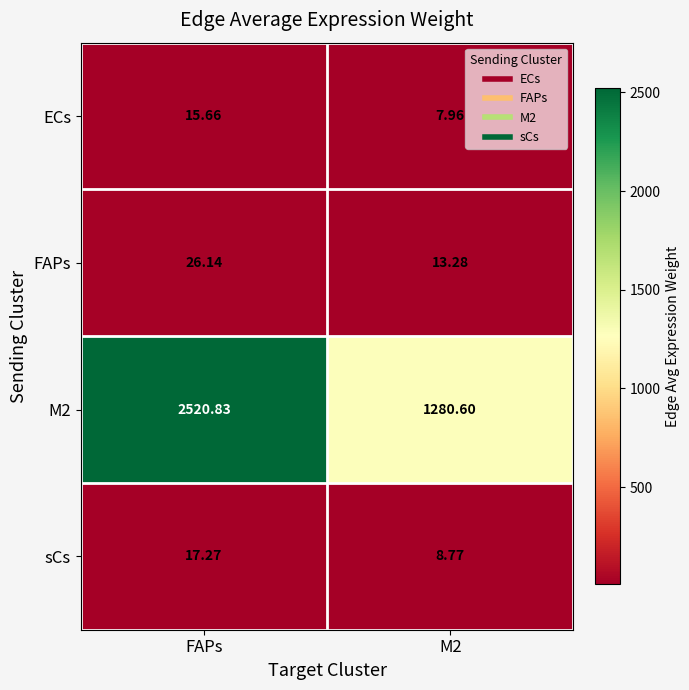

Rank the series by their maximum value, from highest to lowest.

M2, FAPs, sCs, ECs